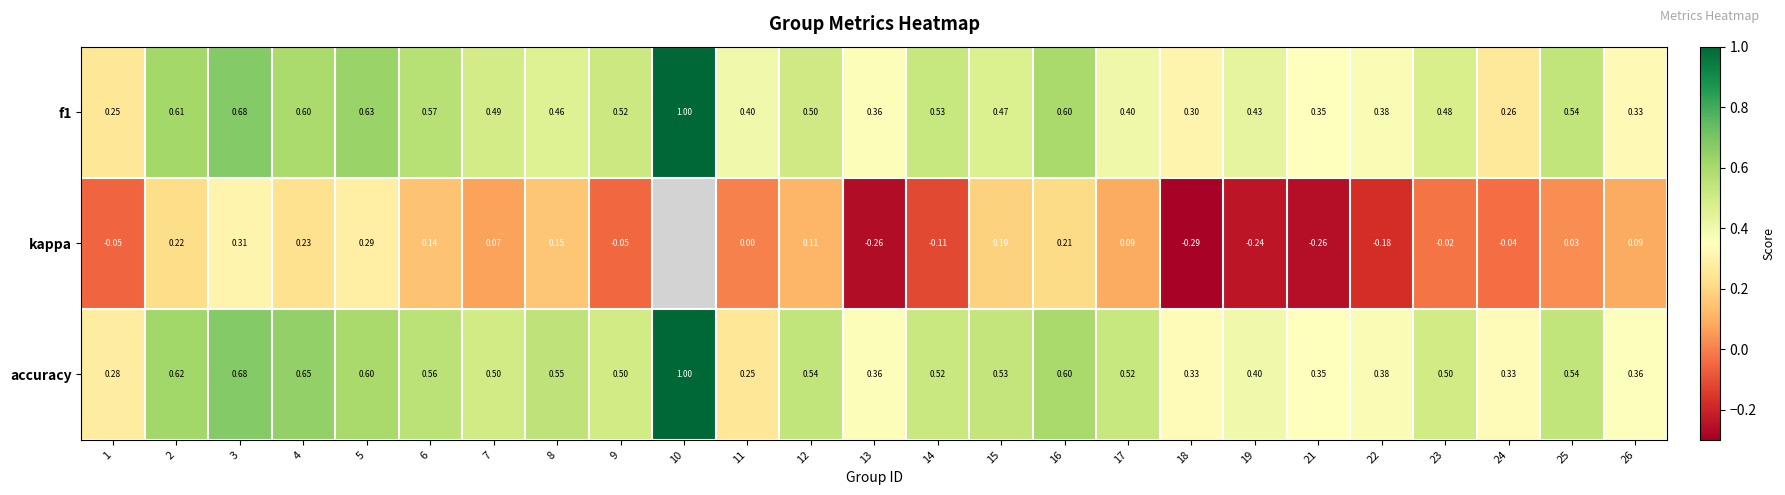

Between 1 and 26, which series saw the biggest shift?

kappa